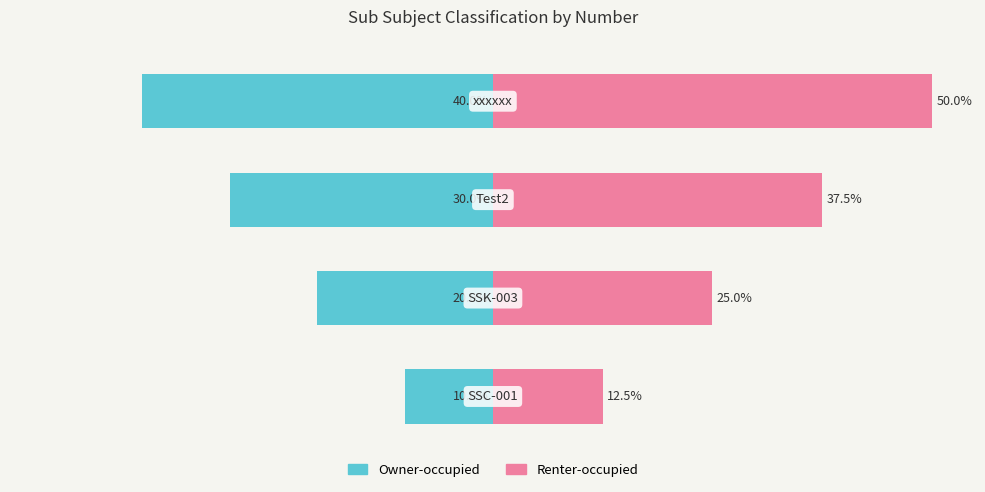

Reading left to right, transcribe all the data shown in this chart.

Owner-occupied: 0=-10.0	1=-20.0	2=-30.0	3=-40.0
Renter-occupied: 0=12.5	1=25.0	2=37.5	3=50.0